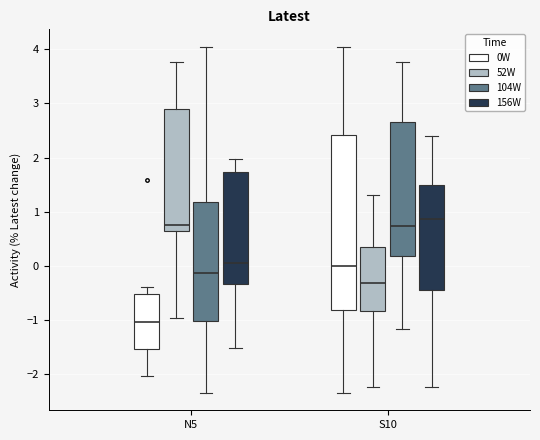

Reading left to right, read every box against the y-axis: the position of its median line, the range the box covers, and the ends of its whiskers. The values are not printed on the chart, so give them approximately, as read against the axis.

N5 (0W): median -1.0, box -1.5 to -0.5, whiskers -2.0 to -0.4
N5 (52W): median 0.8, box 0.6 to 2.9, whiskers -1.0 to 3.8
N5 (104W): median -0.1, box -1.0 to 1.2, whiskers -2.3 to 4.0
N5 (156W): median 0.1, box -0.3 to 1.7, whiskers -1.5 to 2.0
S10 (0W): median 0.0, box -0.8 to 2.4, whiskers -2.3 to 4.0
S10 (52W): median -0.3, box -0.8 to 0.3, whiskers -2.2 to 1.3
S10 (104W): median 0.7, box 0.2 to 2.7, whiskers -1.2 to 3.8
S10 (156W): median 0.9, box -0.5 to 1.5, whiskers -2.2 to 2.4